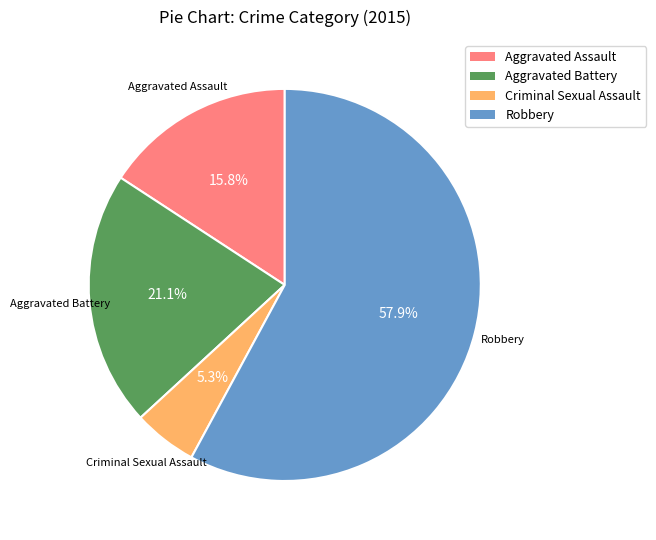

The Robbery slice represents 71% of the pie. True or false?

False